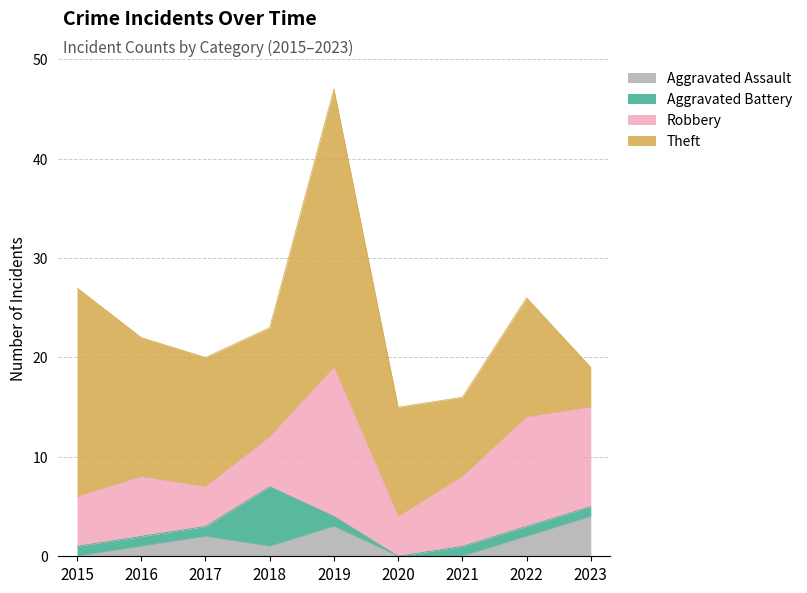

Which series has the largest total across all categories?

Theft